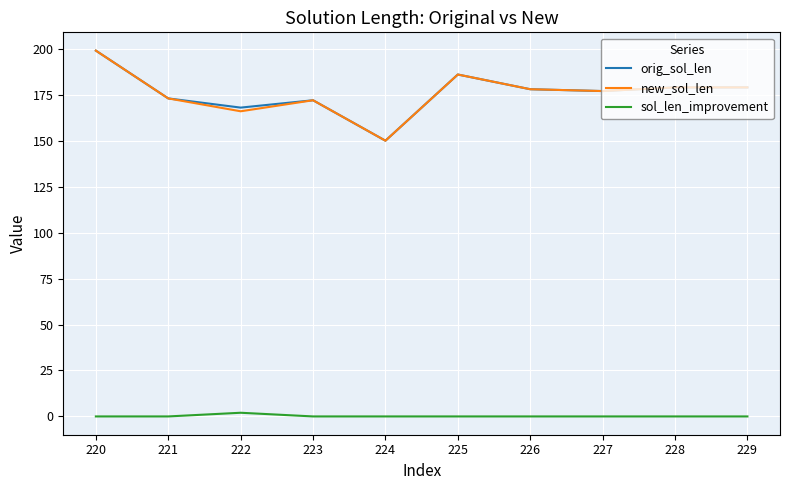

What are all the series names shown in the legend?

orig_sol_len, new_sol_len, sol_len_improvement